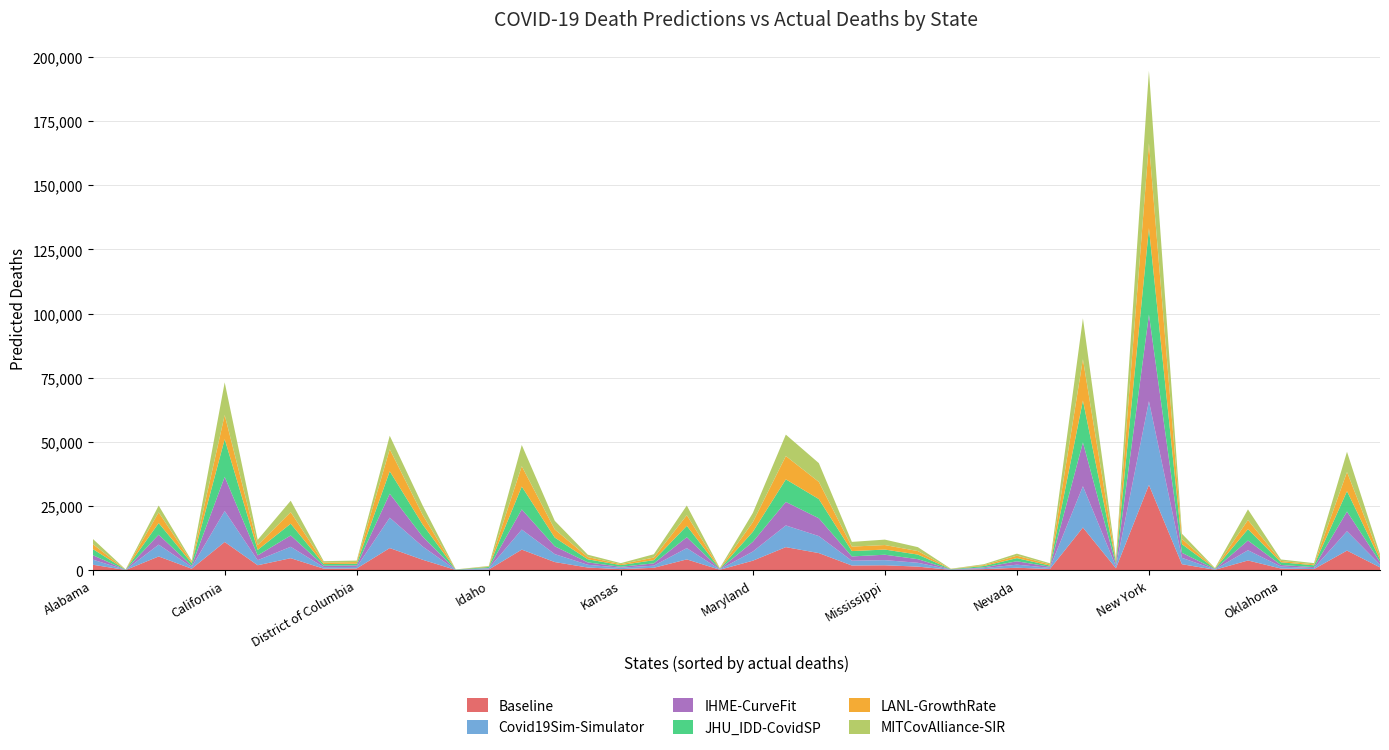

Reading left to right, list all the values displayed in this chart.

Baseline: Alabama=2093.3	Alaska=22.9	Arizona=5306.1	Arkansas=531.9	California=10940.1	Colorado=1883.1	Connecticut=4629.1	Delaware=552.1	District of Columbia=626.6	Florida=8576.3	Georgia=4004.6	Hawaii=48.3	Idaho=201.6	Illinois=7973.7	Indiana=3123.1	Iowa=992.1	Kansas=367.3	Kentucky=888.6	Louisiana=4159.9	Maine=131.6	Maryland=3658.7	Massachusetts=8945.9	Michigan=6618.6	Minnesota=1780.1	Mississippi=1869.9	Missouri=1349.7	Montana=75.9	Nebraska=378.7	Nevada=909.3	New Hampshire=432.0	New Jersey=16585.1	New Mexico=697.3	New York=33199.3	North Carolina=2283.4	North Dakota=116.3	Ohio=3737.4	Oklahoma=591.9	Oregon=386.3	Pennsylvania=7595.1	Rhode Island=1058.0
Covid19Sim-Simulator: Alabama=1991.9	Alaska=47.1	Arizona=4614.4	Arkansas=669.8	California=12083.9	Colorado=1971.6	Connecticut=4449.0	Delaware=601.2	District of Columbia=595.3	Florida=11854.8	Georgia=5158.4	Hawaii=35.4	Idaho=426.2	Illinois=7823.8	Indiana=3103.0	Iowa=1063.4	Kansas=559.2	Kentucky=833.4	Louisiana=4402.3	Maine=122.1	Maryland=3571.2	Massachusetts=8456.2	Michigan=6629.8	Minnesota=1864.8	Mississippi=2001.0	Missouri=1495.7	Montana=90.6	Nebraska=381.6	Nevada=1198.1	New Hampshire=442.9	New Jersey=16117.3	New Mexico=722.1	New York=32640.4	North Carolina=2490.1	North Dakota=127.5	Ohio=3996.1	Oklahoma=779.6	Oregon=400.1	Pennsylvania=7555.9	Rhode Island=1077.6
IHME-CurveFit: Alabama=1758.5	Alaska=22.6	Arizona=3872.3	Arkansas=489.8	California=13312.9	Colorado=1878.2	Connecticut=4411.7	Delaware=537.0	District of Columbia=623.0	Florida=9342.1	Georgia=3849.8	Hawaii=20.6	Idaho=181.6	Illinois=7843.6	Indiana=3030.3	Iowa=937.0	Kansas=352.9	Kentucky=885.1	Louisiana=4230.7	Maine=133.3	Maryland=3774.7	Massachusetts=9164.0	Michigan=6948.5	Minnesota=1678.6	Mississippi=2112.7	Missouri=1403.3	Montana=60.6	Nebraska=293.9	Nevada=1326.5	New Hampshire=430.9	New Jersey=17064.5	New Mexico=812.6	New York=33760.5	North Carolina=1961.2	North Dakota=148.8	Ohio=3775.3	Oklahoma=610.0	Oregon=363.0	Pennsylvania=7658.1	Rhode Island=1019.7
JHU_IDD-CovidSP: Alabama=2381.5	Alaska=88.7	Arizona=4537.0	Arkansas=1001.1	California=14694.0	Colorado=2135.9	Connecticut=4584.1	Delaware=642.6	District of Columbia=642.1	Florida=8738.5	Georgia=4718.5	Hawaii=93.2	Idaho=412.5	Illinois=8913.6	Indiana=3406.7	Iowa=1209.4	Kansas=660.6	Kentucky=1251.4	Louisiana=4452.1	Maine=162.3	Maryland=3923.2	Massachusetts=8796.1	Michigan=7474.9	Minnesota=2077.6	Mississippi=2013.6	Missouri=1791.9	Montana=131.5	Nebraska=536.0	Nevada=1218.7	New Hampshire=458.5	New Jersey=16312.9	New Mexico=904.7	New York=33692.5	North Carolina=3363.5	North Dakota=181.0	Ohio=4428.4	Oklahoma=1056.7	Oregon=722.5	Pennsylvania=7959.2	Rhode Island=985.3
LANL-GrowthRate: Alabama=1927.8	Alaska=29.8	Arizona=4144.3	Arkansas=478.1	California=9399.8	Colorado=1873.2	Connecticut=4517.3	Delaware=557.1	District of Columbia=639.9	Florida=8590.3	Georgia=3711.3	Hawaii=28.9	Idaho=198.5	Illinois=7931.9	Indiana=3174.7	Iowa=875.8	Kansas=360.4	Kentucky=1013.4	Louisiana=4148.9	Maine=122.7	Maryland=3737.3	Massachusetts=9081.0	Michigan=6695.2	Minnesota=1749.1	Mississippi=1759.6	Missouri=1365.8	Montana=74.5	Nebraska=335.2	Nevada=951.3	New Hampshire=444.0	New Jersey=16116.5	New Mexico=676.9	New York=33049.7	North Carolina=2025.3	North Dakota=117.6	Ohio=3558.9	Oklahoma=516.9	Oregon=357.0	Pennsylvania=7453.2	Rhode Island=1079.1
MITCovAlliance-SIR: Alabama=2055.9	Alaska=35.1	Arizona=2664.6	Arkansas=490.4	California=12728.9	Colorado=2061.8	Connecticut=4435.6	Delaware=580.7	District of Columbia=573.7	Florida=5259.3	Georgia=3671.2	Hawaii=21.4	Idaho=181.7	Illinois=8271.9	Indiana=3351.9	Iowa=912.8	Kansas=400.6	Kentucky=1296.8	Louisiana=3772.6	Maine=134.9	Maryland=3599.9	Massachusetts=8354.6	Michigan=7321.4	Minnesota=1832.6	Mississippi=2112.1	Missouri=1529.6	Montana=91.0	Nebraska=355.4	Nevada=795.9	New Hampshire=450.9	New Jersey=15922.4	New Mexico=756.3	New York=28237.7	North Carolina=2037.3	North Dakota=124.2	Ohio=4157.1	Oklahoma=575.9	Oregon=484.3	Pennsylvania=7886.7	Rhode Island=1026.8